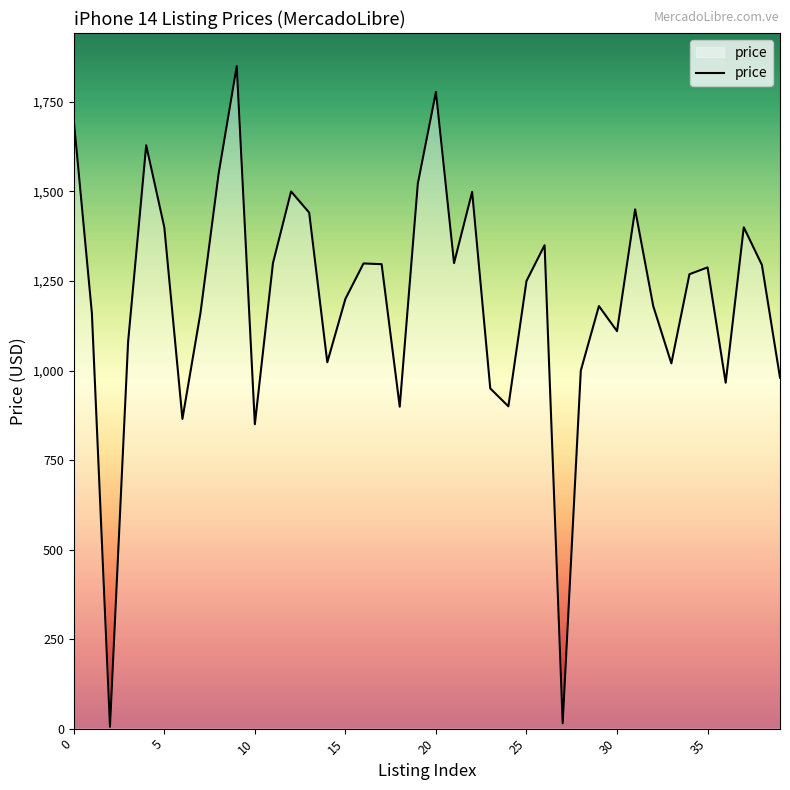

What is the maximum value shown in the chart?

1850